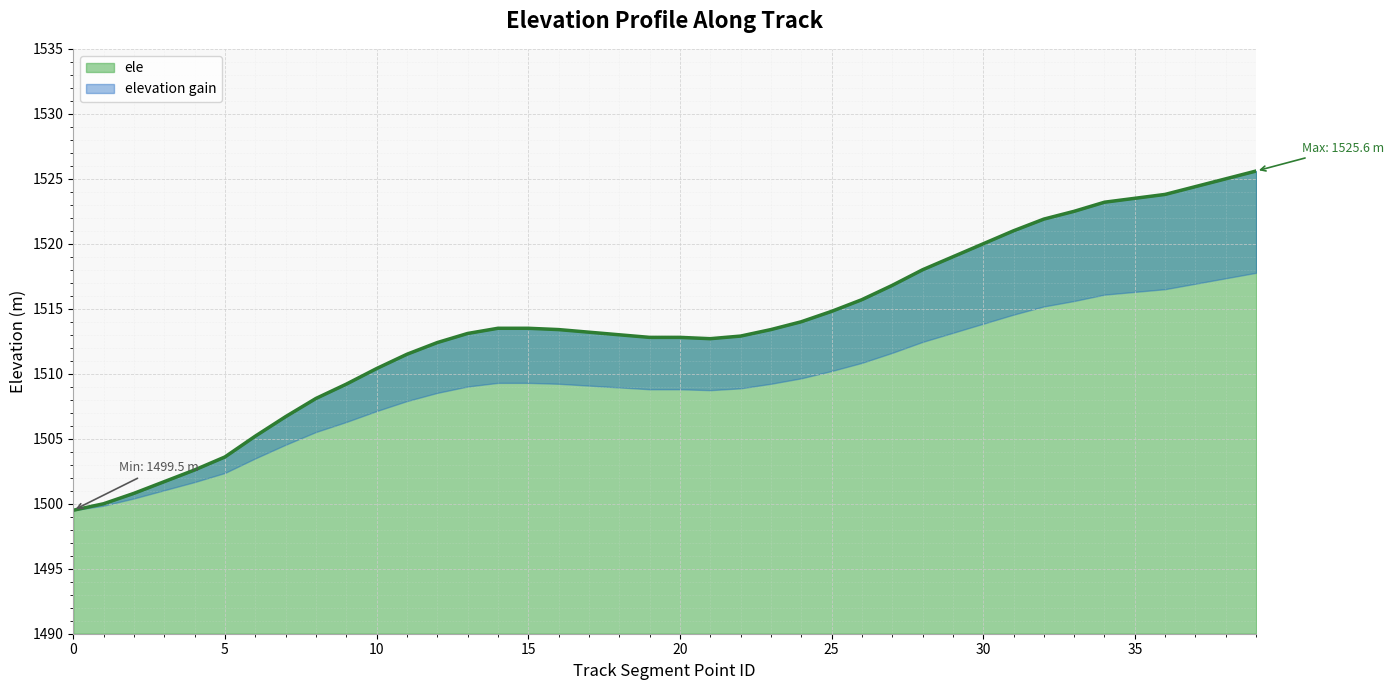

The value at 16 is 440.2. True or false?

False